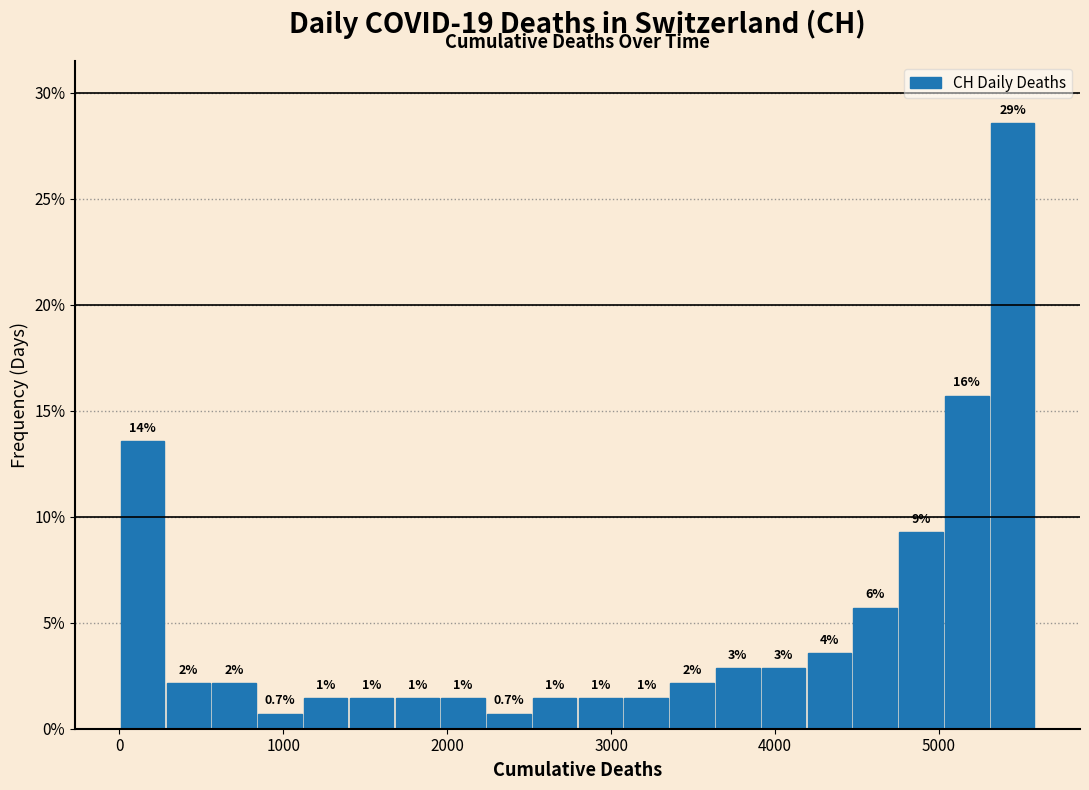

Around what value on the x-axis is the tallest bar? Give the approximate position of its centre, as read against the axis.

5400